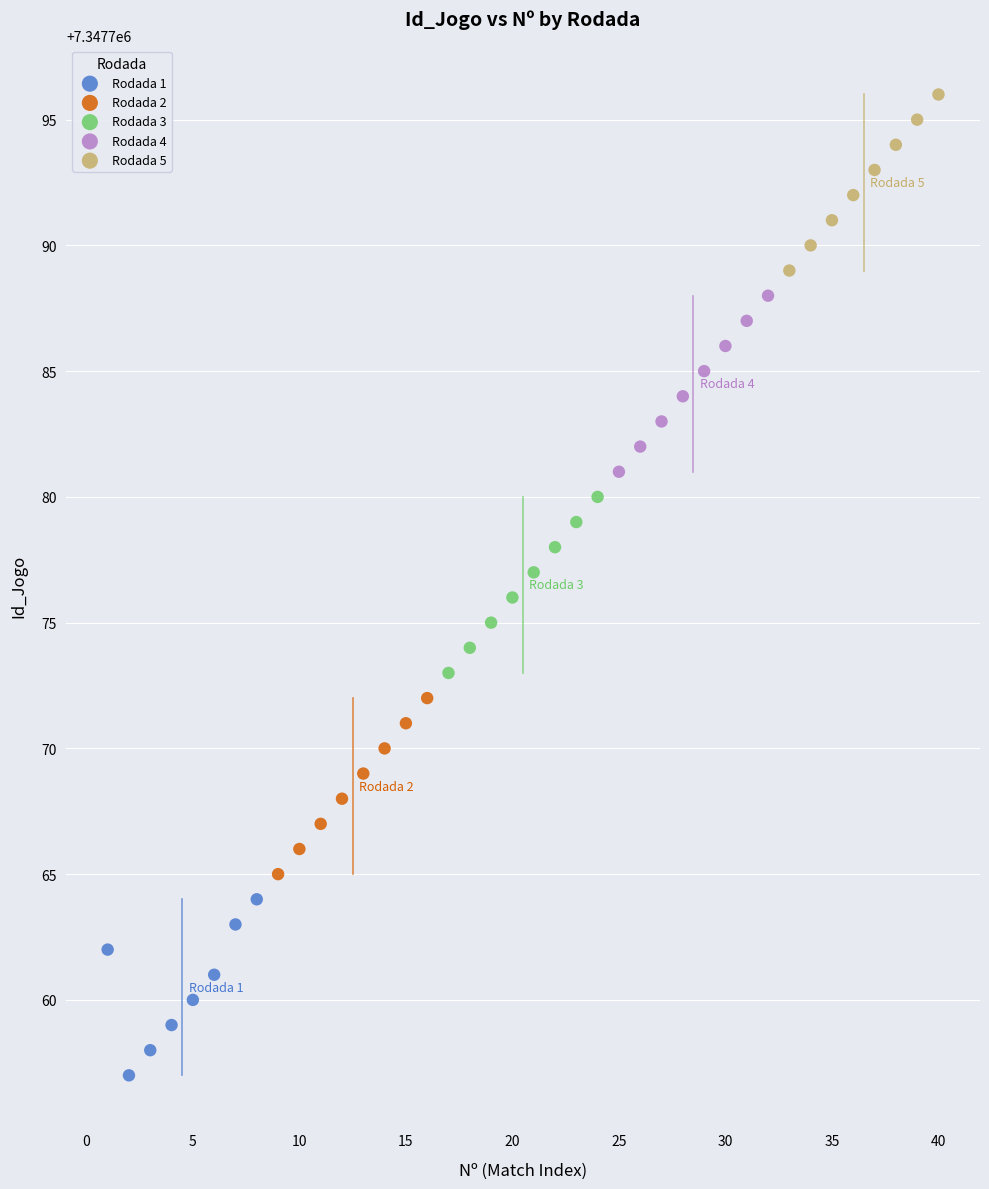

What are all the series names shown in the legend?

Rodada 1, Rodada 2, Rodada 3, Rodada 4, Rodada 5